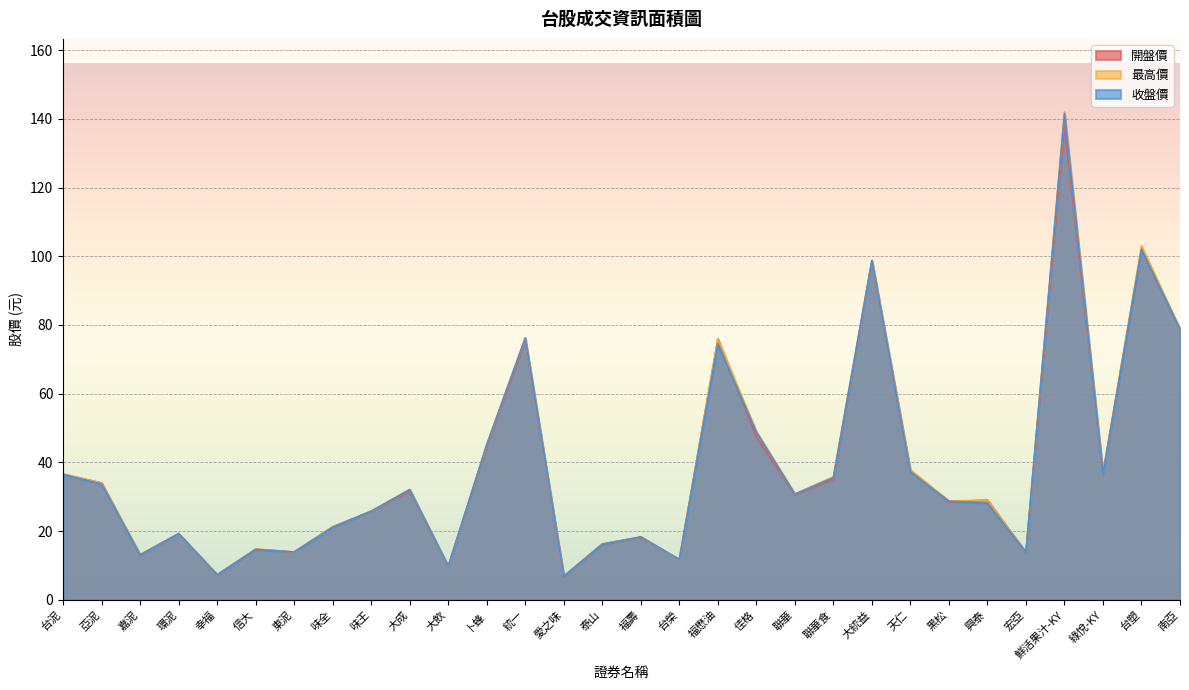

True or false: 收盤價 has a value of 43.6 at 南亞.

False